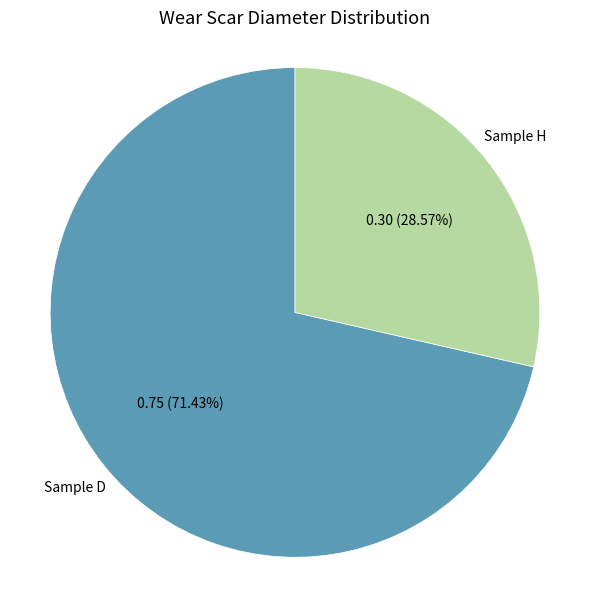

Rank the categories by value from lowest to highest.

Sample H, Sample D